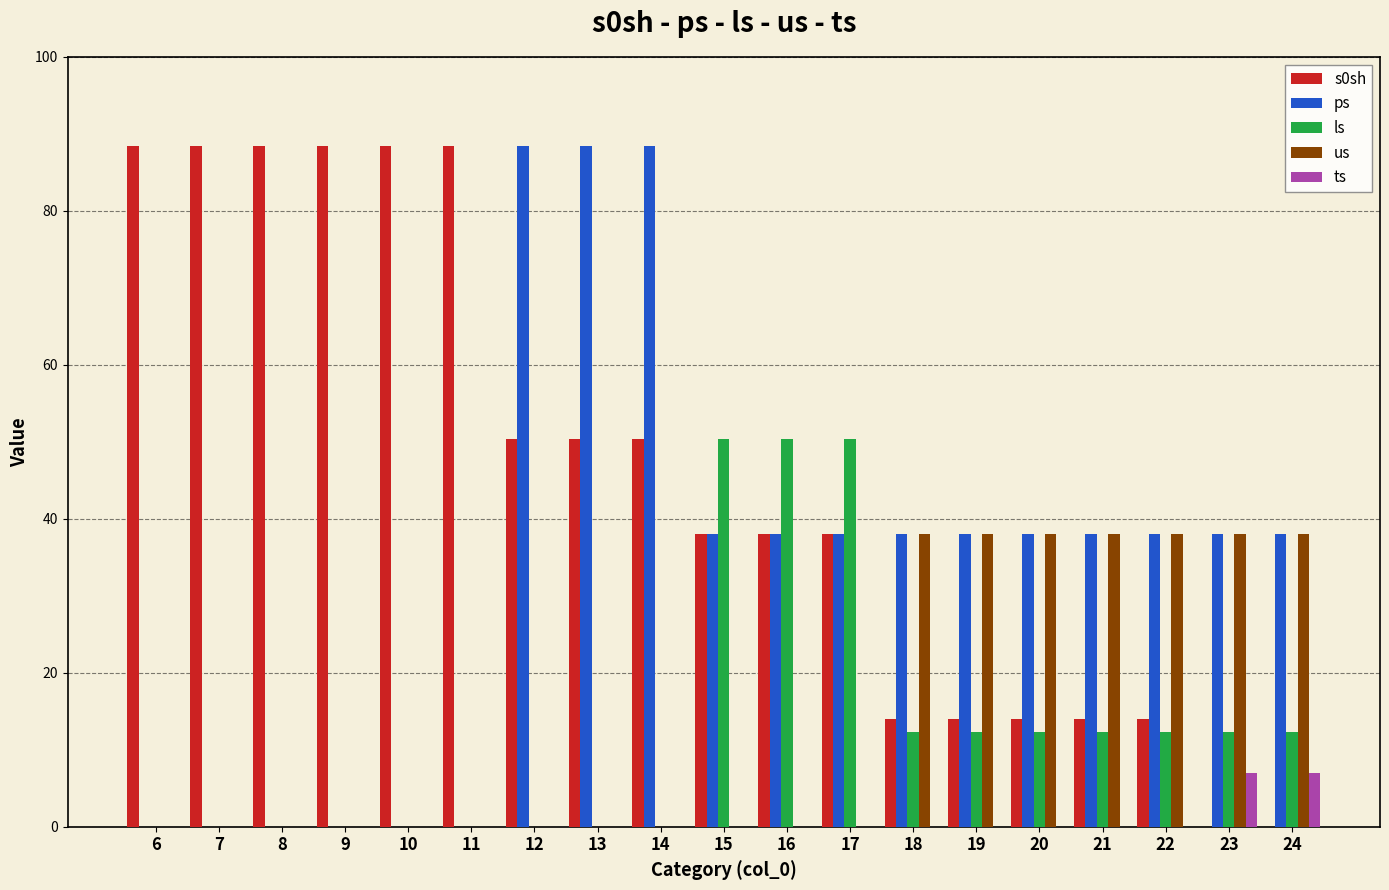

Between 9 and 20, which series saw the biggest shift?

s0sh